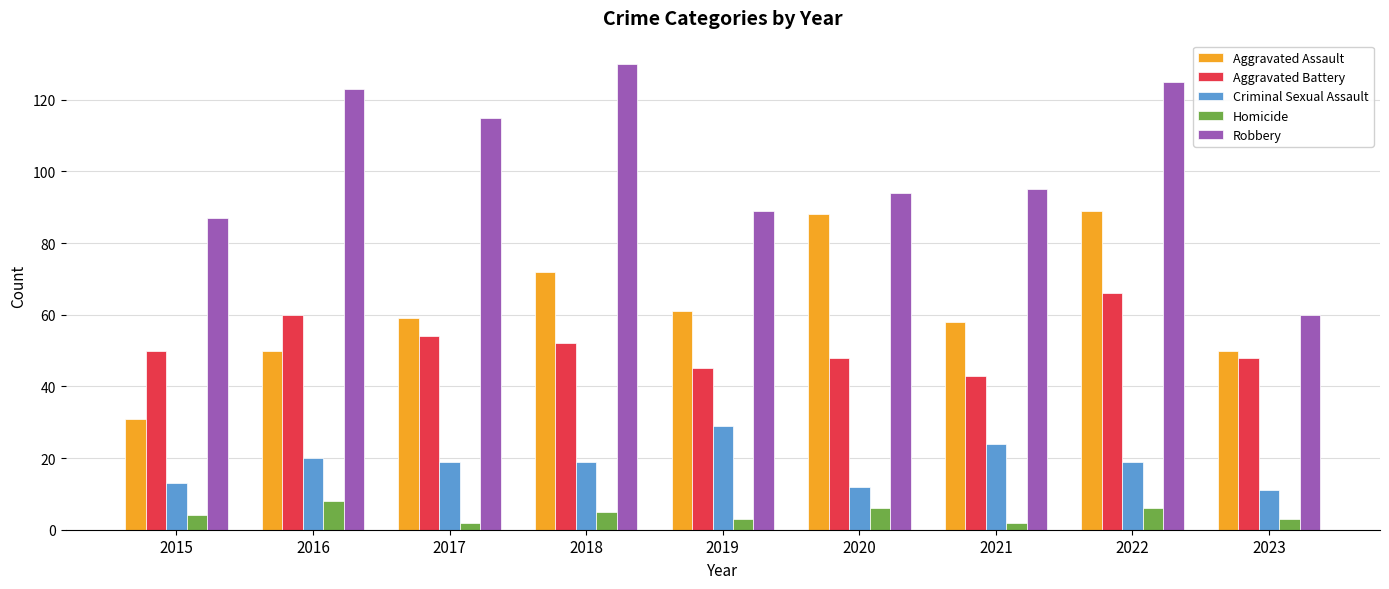

How many bars are there in each group?

5